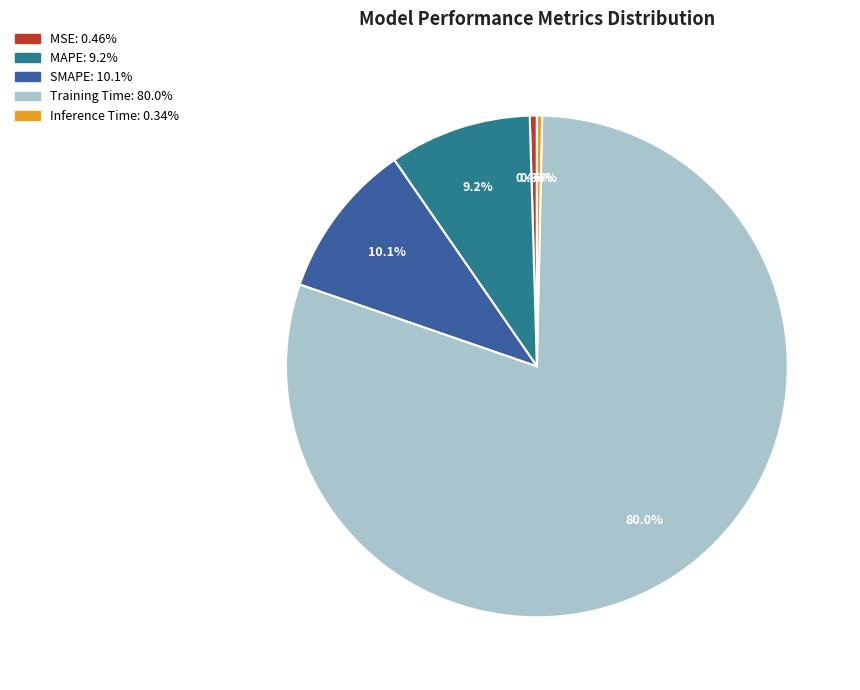

Which has a higher value, SMAPE or Training Time?

Training Time